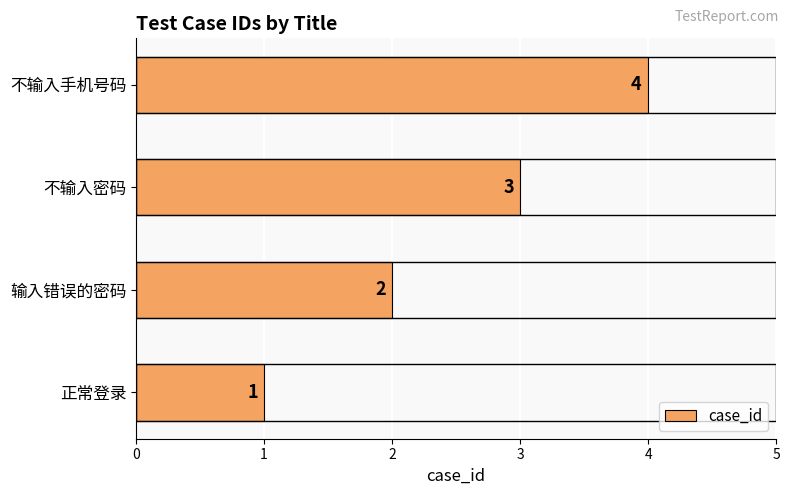

What is the maximum value shown in the chart?

4